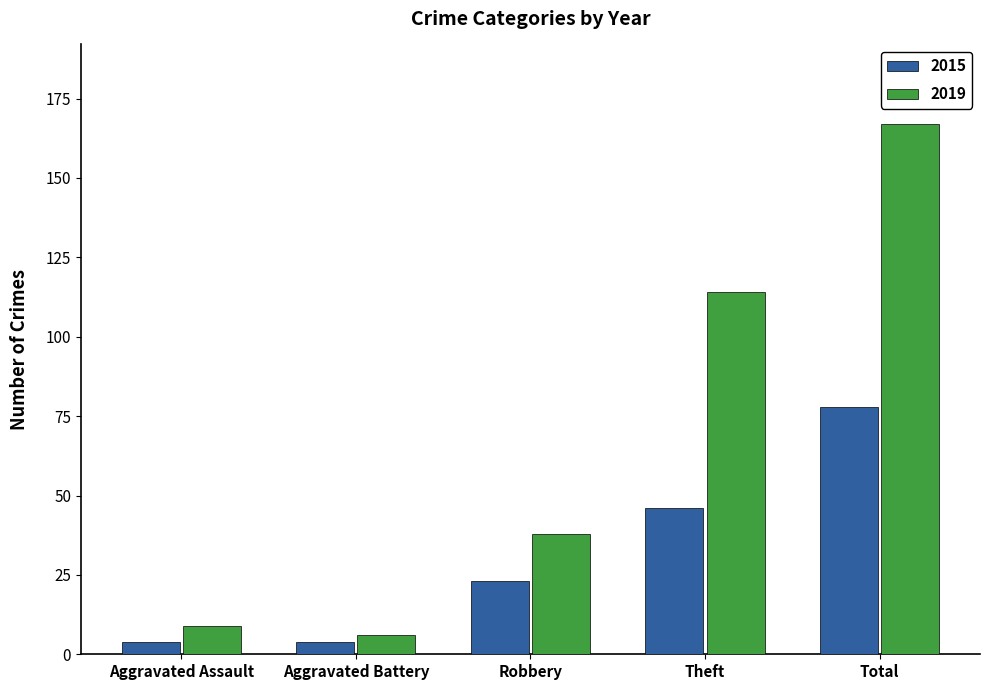

At which label is 2015 closest to 41?

Theft